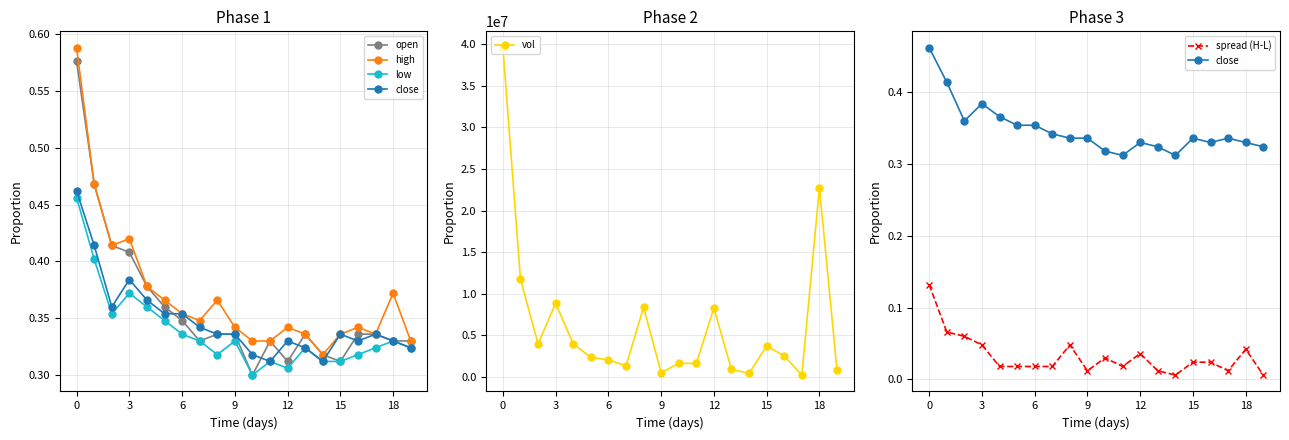

At which label is low closest to 0?

10